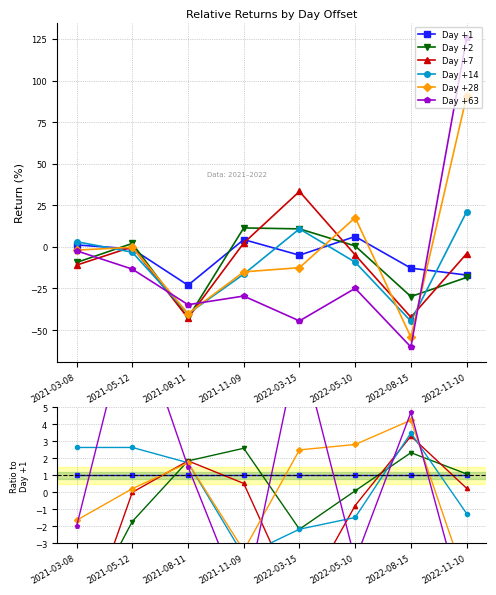

What is the label of the 3rd point from the right?

2022-05-10